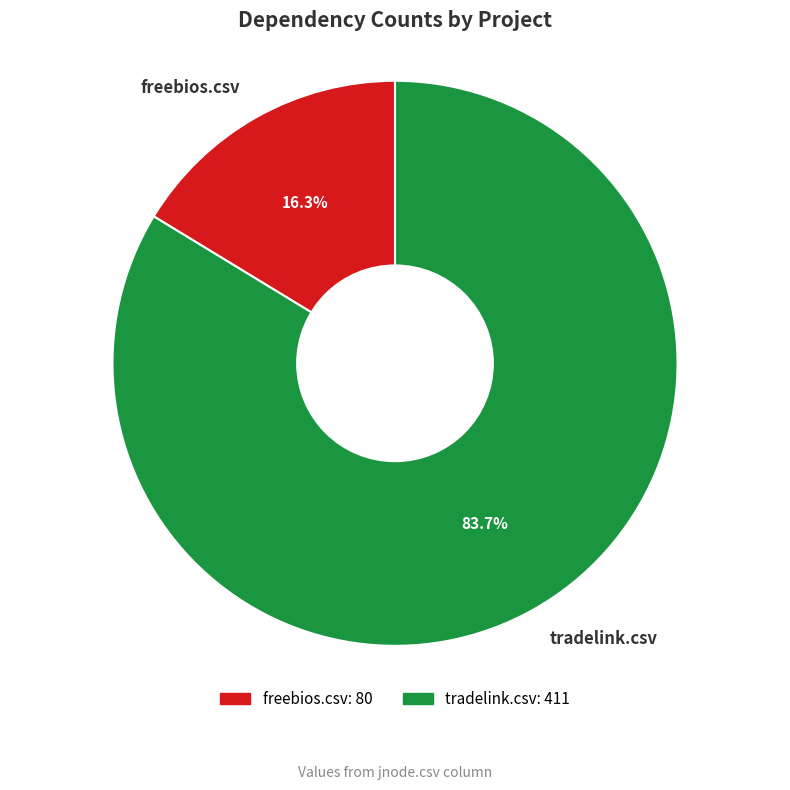

What percentage is the tradelink.csv slice, to the nearest percent?

84%